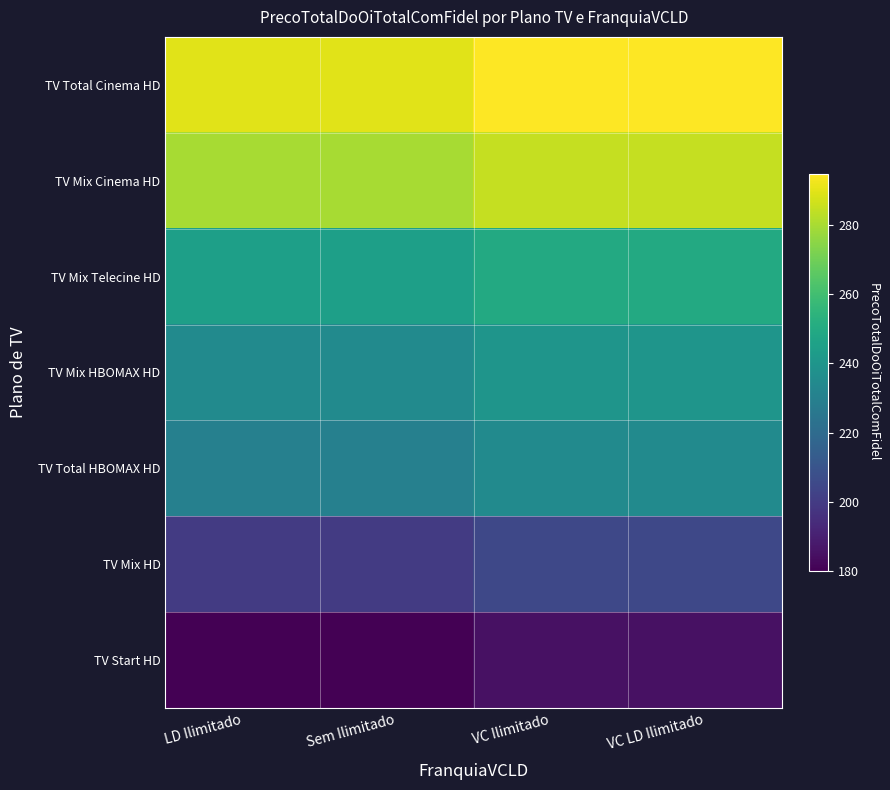

What is the spread (max minus min) of values at LD Ilimitado?

110.0